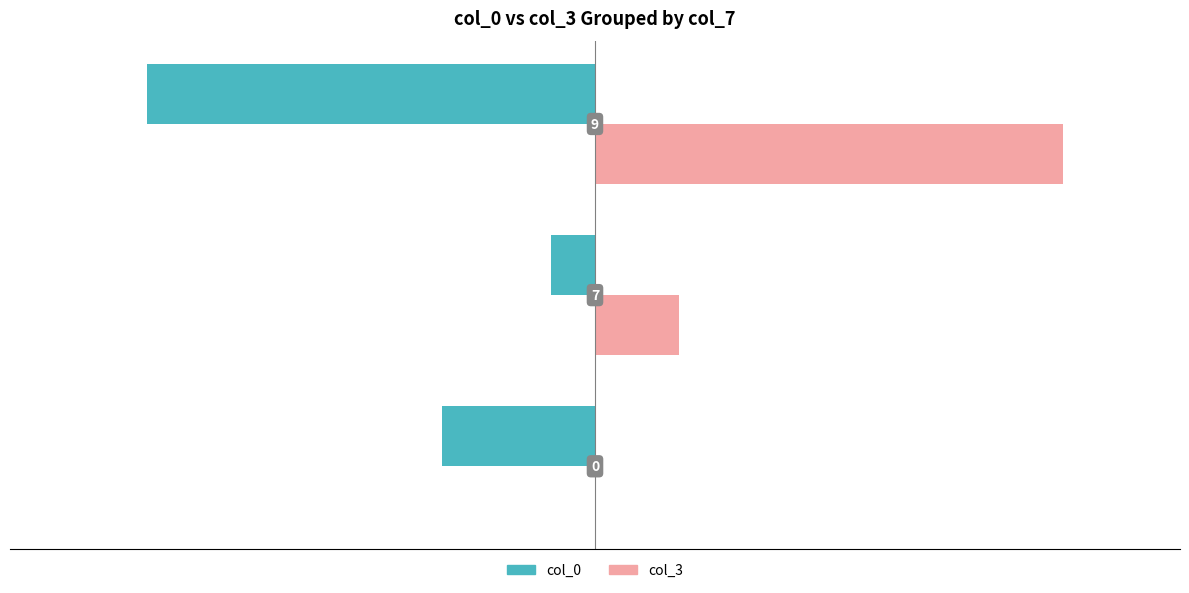

What are all the series names shown in the legend?

col_0, col_3